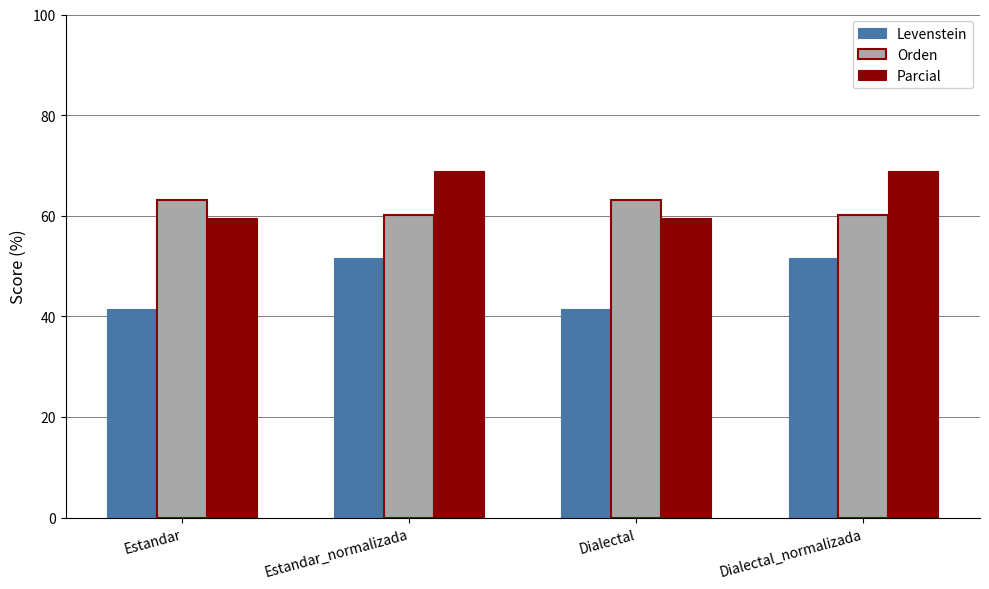

How many groups of bars are there?

4